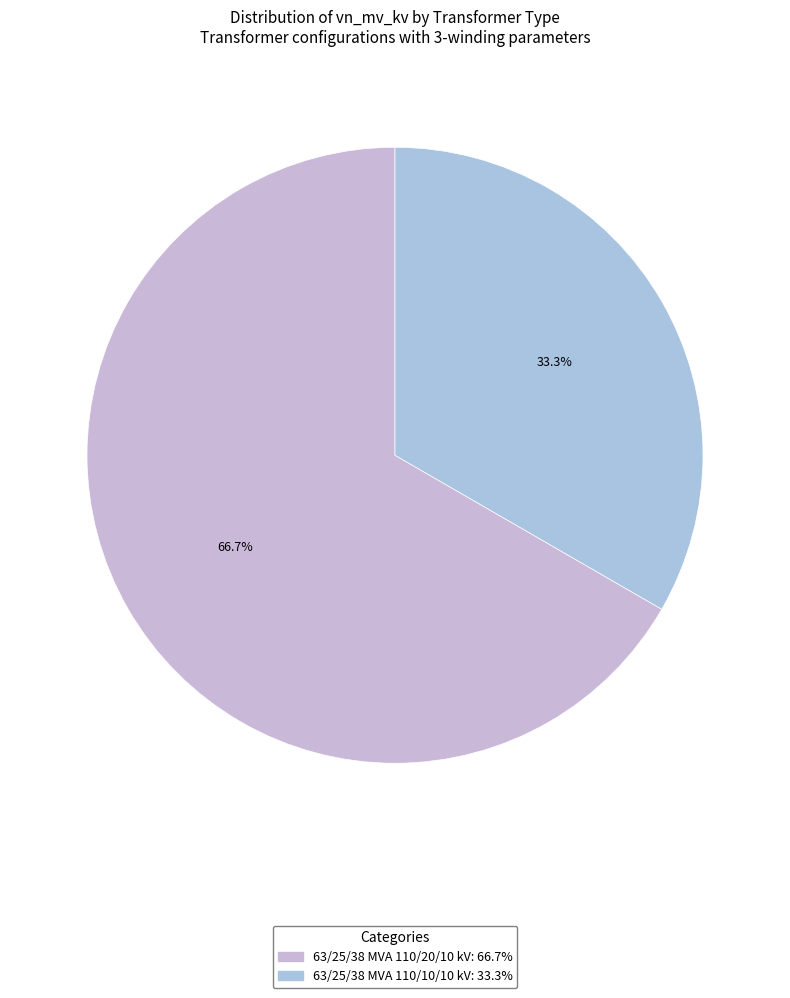

Does any single category account for the majority?

Yes